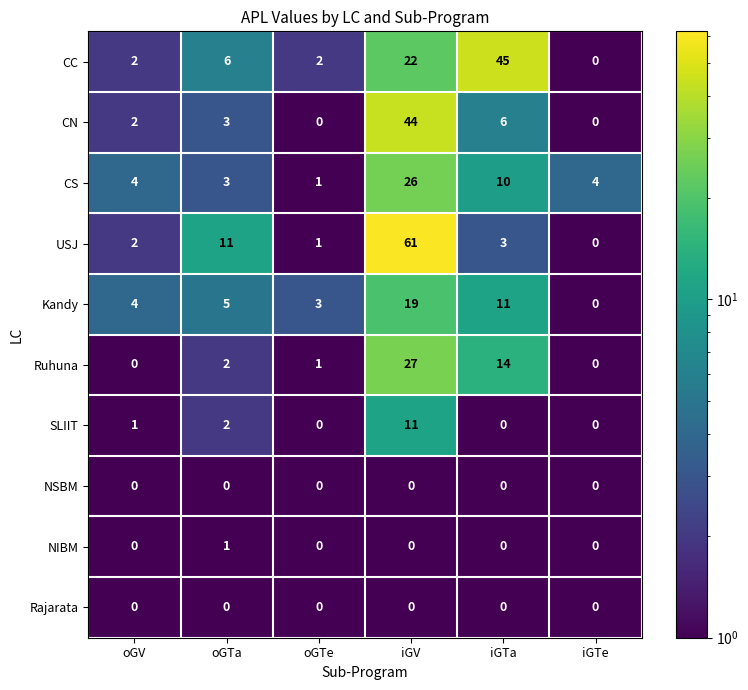

Where does the USJ series first go above 3?

oGTa